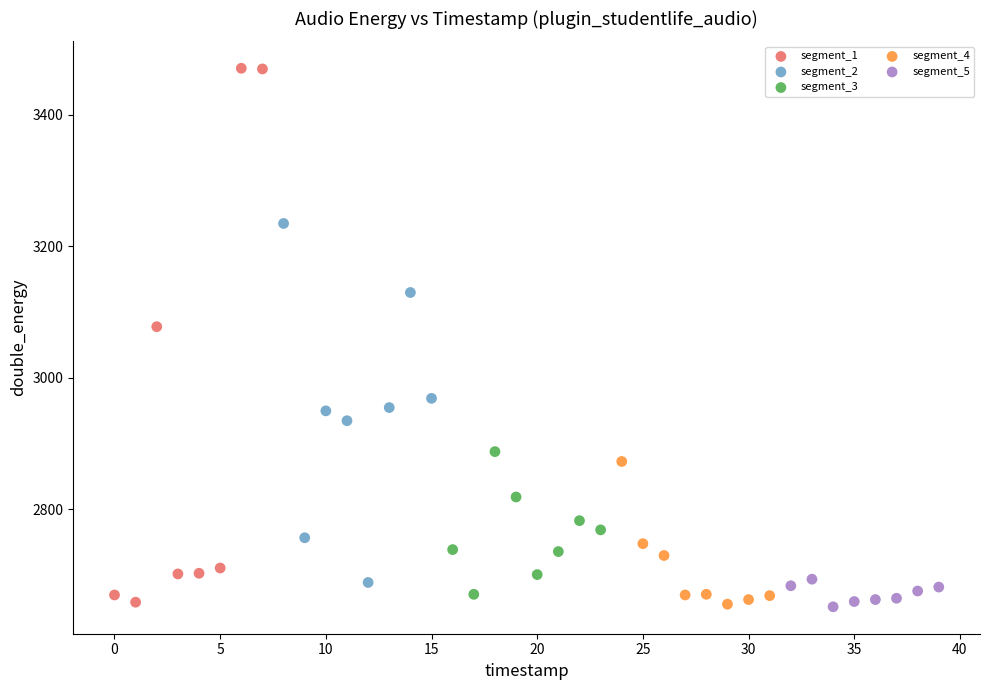

Which series contains the highest Y value?

segment_1